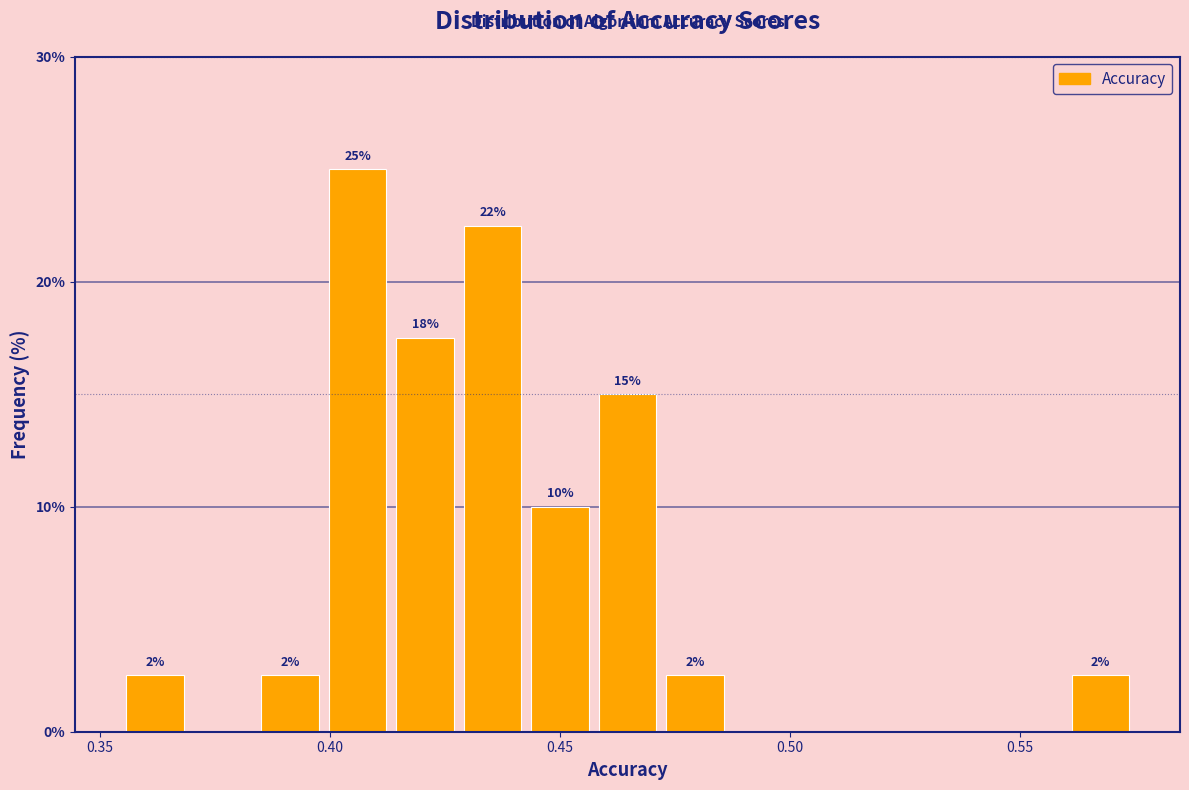

Read against the x-axis, roughly where is the centre of the tallest bar?

0.405